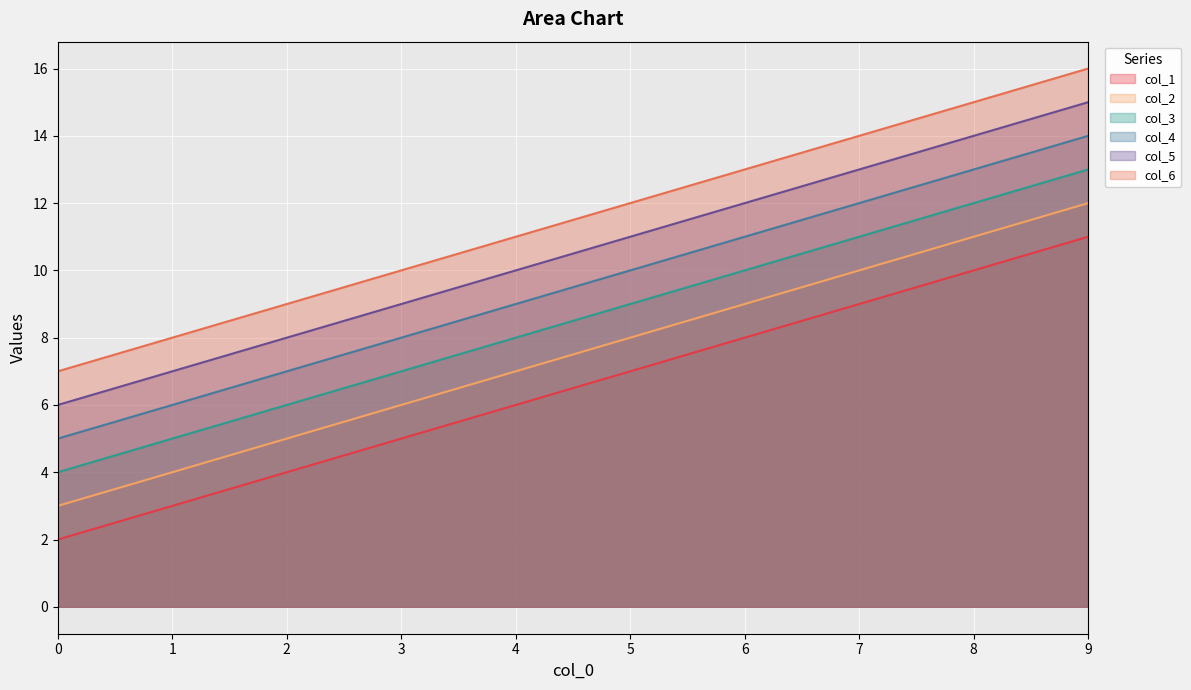

True or false: col_1 has more than 1 points higher than both neighbors.

False